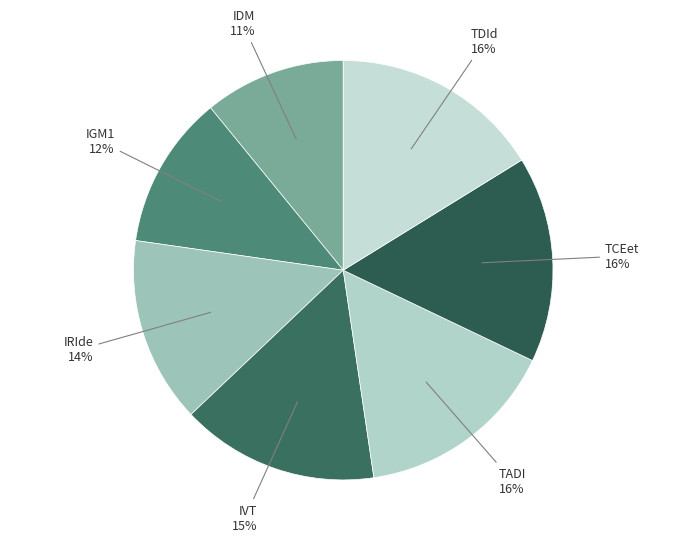

Is IRIde the majority of the pie?

No